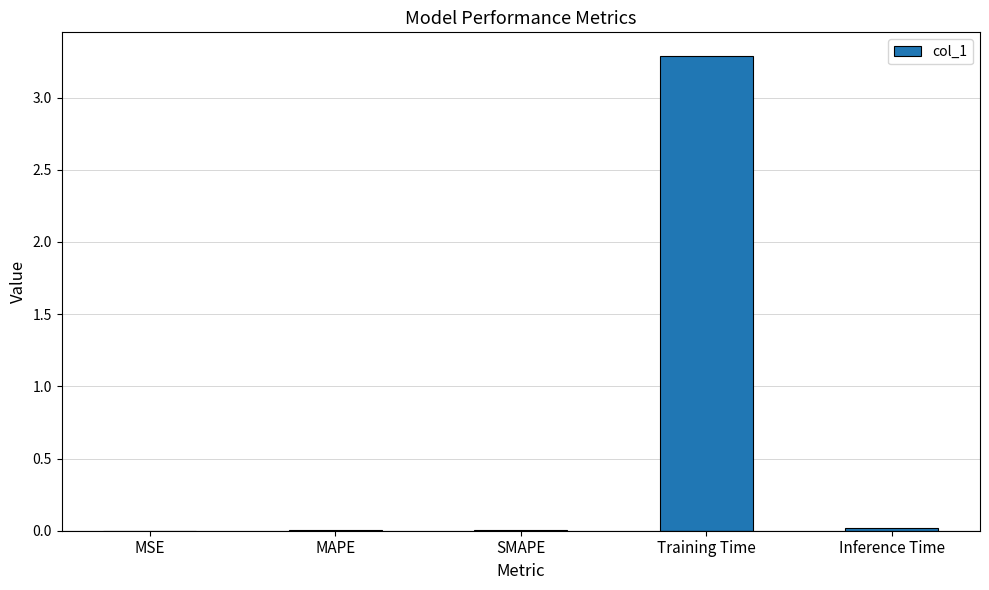

What is the greatest value displayed?

3.3